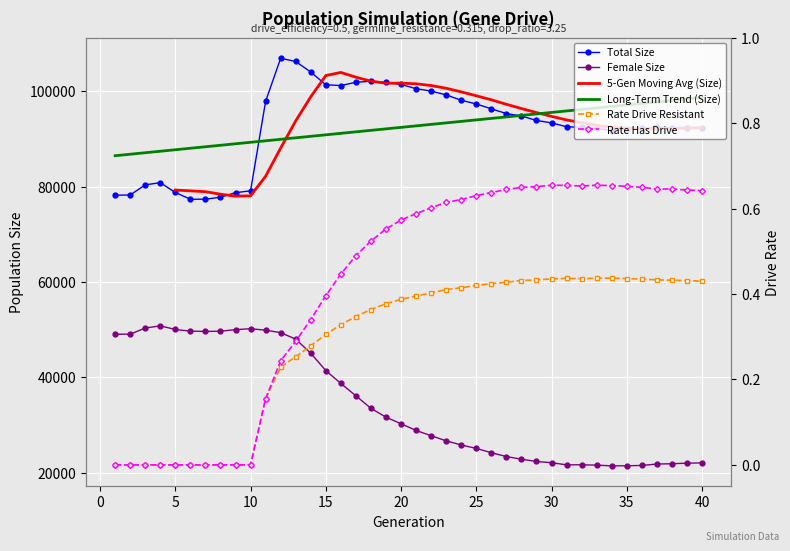

At which label does female_size first exceed 30269?

1